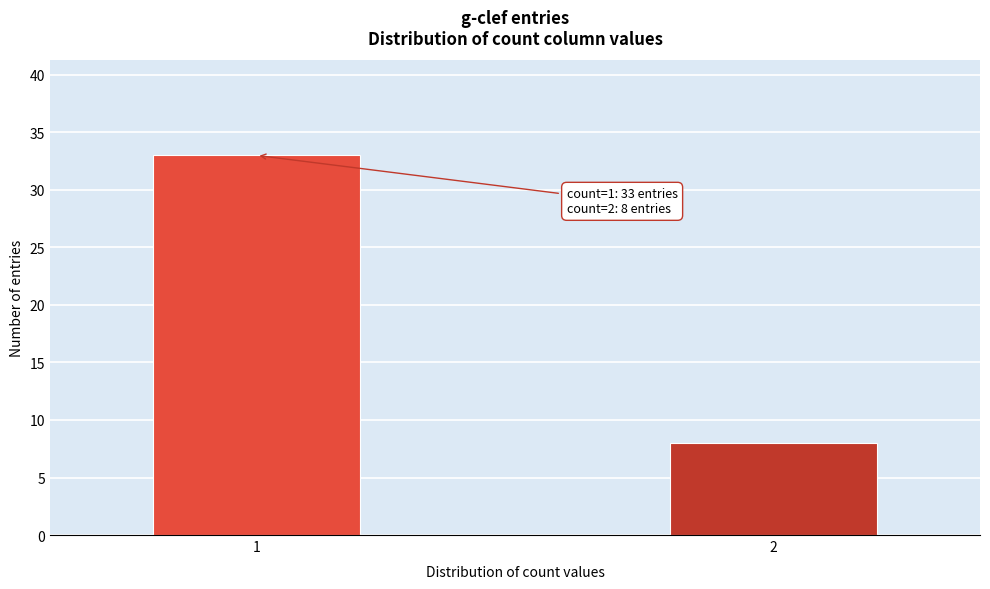

Reading left to right, transcribe all the data shown in this chart.

33	8